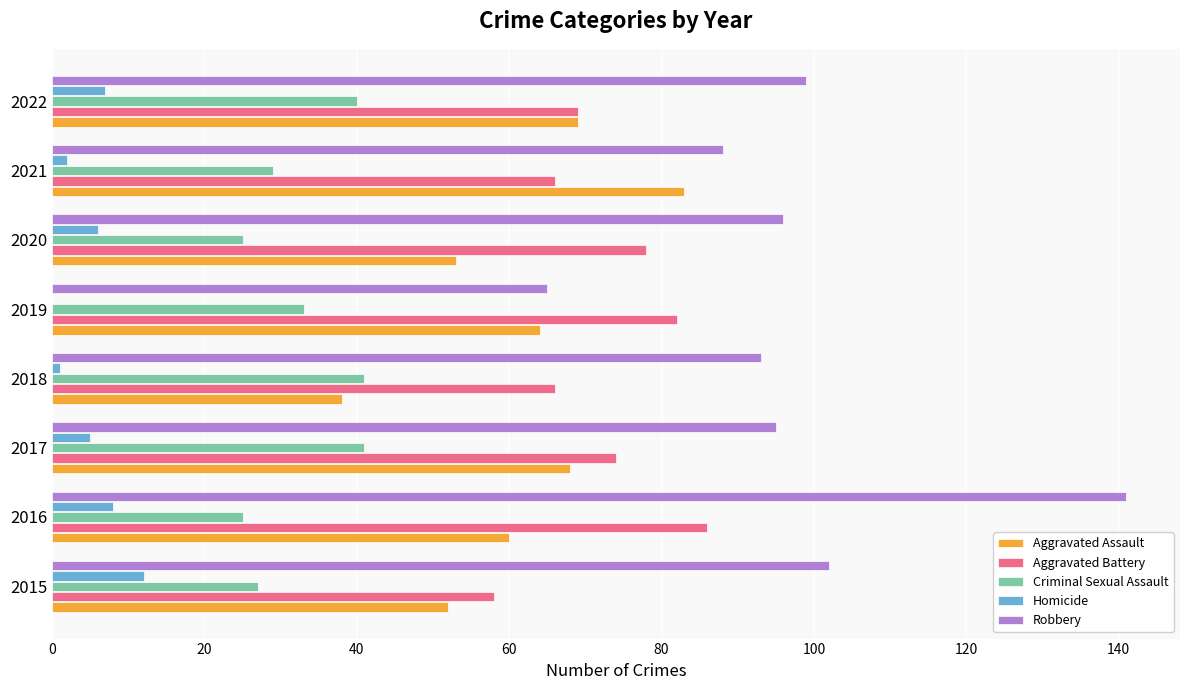

At which category is the sum across all series the highest?

2016